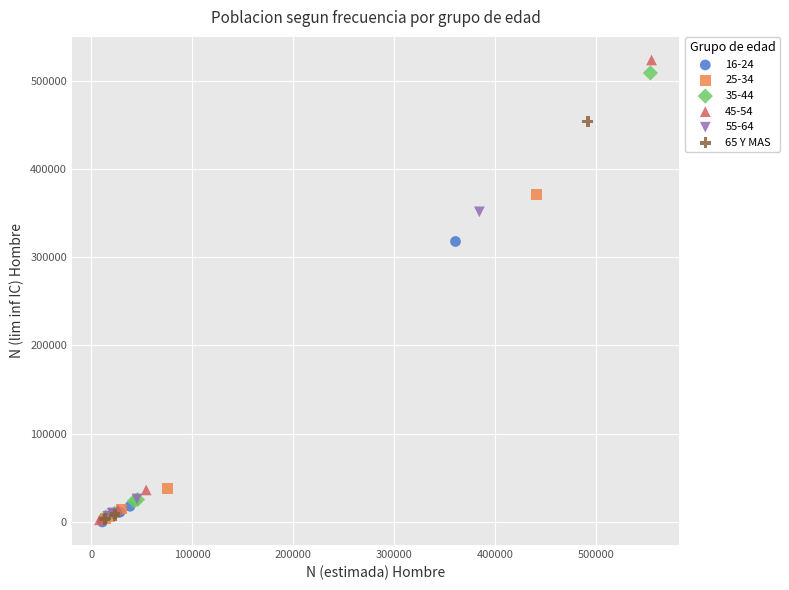

Which series has the widest spread of Y values?

45-54